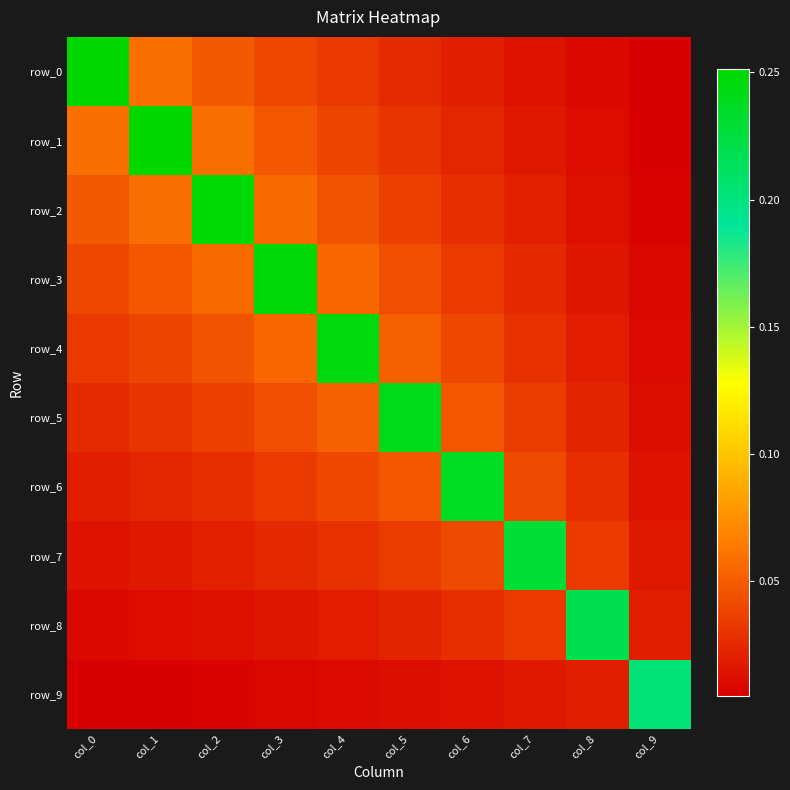

Reading left to right, extract all data points from this chart.

row_0: 0.3	0.1	0.0	0.0	0.0	0.0	0.0	0.0	0.0	0.0
row_1: 0.1	0.3	0.1	0.0	0.0	0.0	0.0	0.0	0.0	0.0
row_2: 0.0	0.1	0.2	0.1	0.0	0.0	0.0	0.0	0.0	0.0
row_3: 0.0	0.0	0.1	0.2	0.1	0.0	0.0	0.0	0.0	0.0
row_4: 0.0	0.0	0.0	0.1	0.2	0.1	0.0	0.0	0.0	0.0
row_5: 0.0	0.0	0.0	0.0	0.1	0.2	0.0	0.0	0.0	0.0
row_6: 0.0	0.0	0.0	0.0	0.0	0.0	0.2	0.0	0.0	0.0
row_7: 0.0	0.0	0.0	0.0	0.0	0.0	0.0	0.2	0.0	0.0
row_8: 0.0	0.0	0.0	0.0	0.0	0.0	0.0	0.0	0.2	0.0
row_9: 0.0	0.0	0.0	0.0	0.0	0.0	0.0	0.0	0.0	0.2